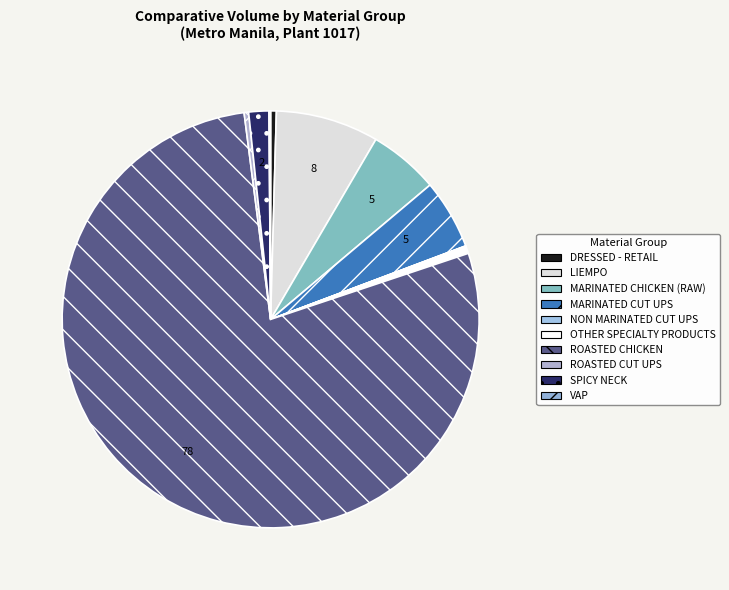

What is the largest slice in the pie chart?

ROASTED CHICKEN